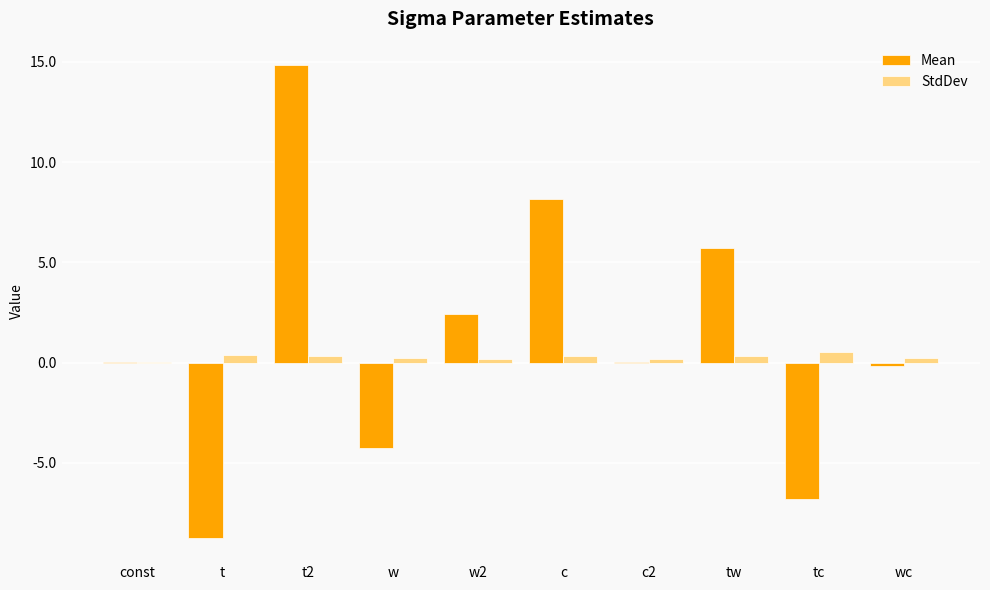

How many groups of bars are there?

10